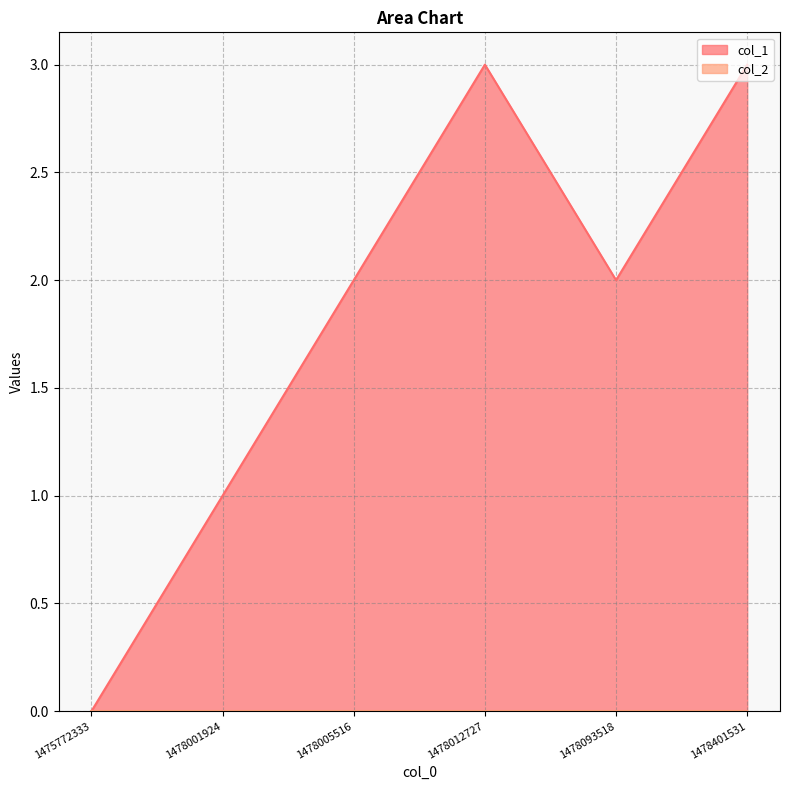

How many lines are shown in the chart?

2